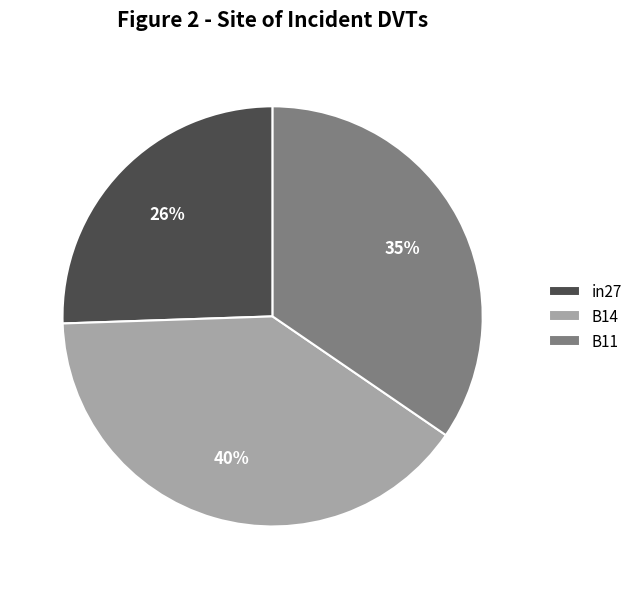

Which has a higher value, B11 or in27?

B11